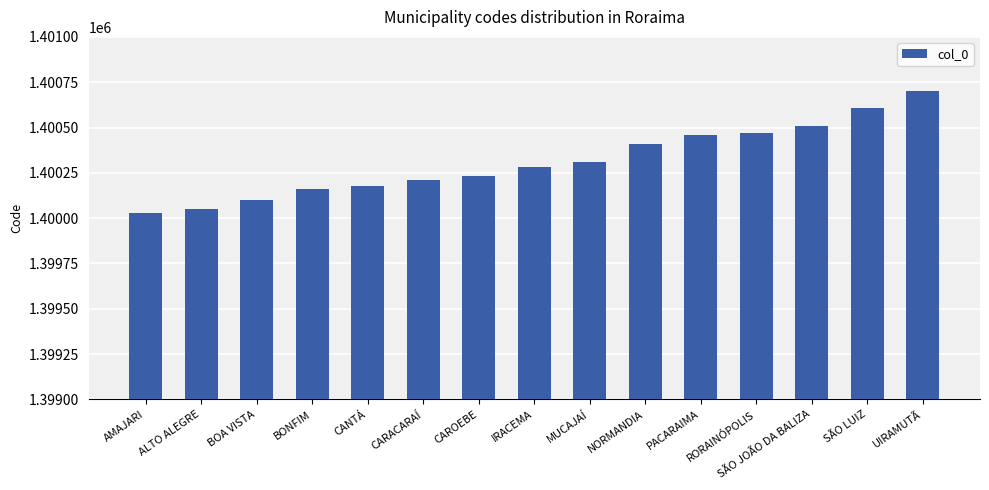

Is it true that the value at ALTO ALEGRE is 1400050?

True